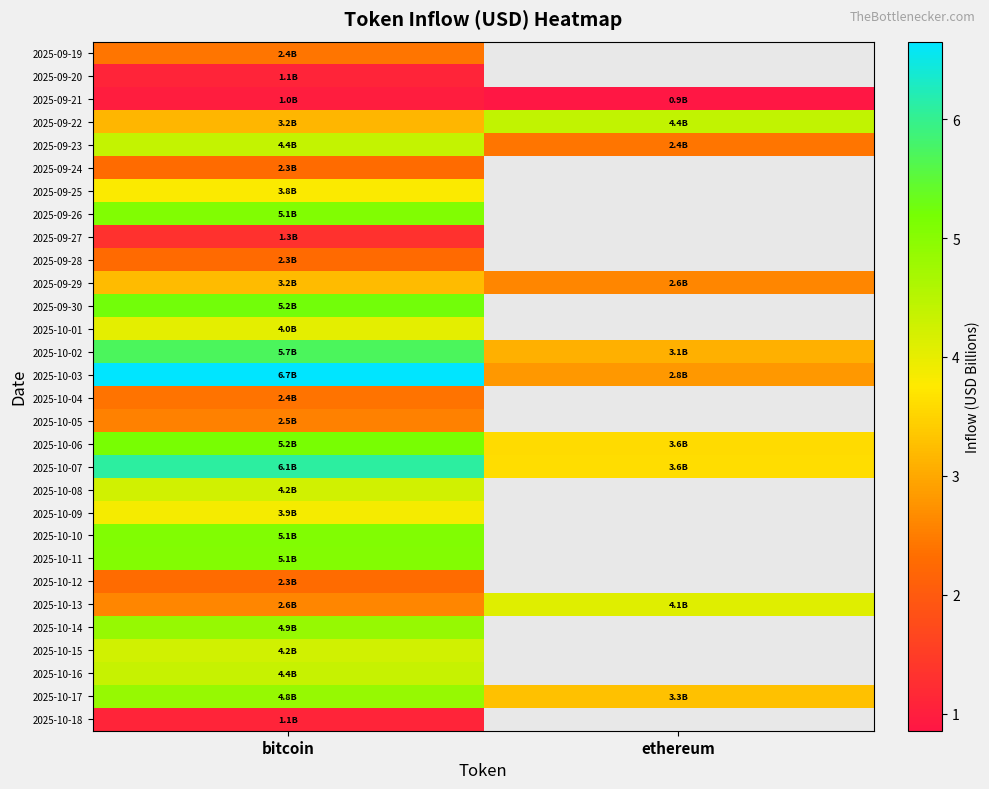

Rank the series by their average value, from highest to lowest.

2025-09-19, 2025-09-20, 2025-10-07, 2025-10-08, 2025-10-09, 2025-10-10, 2025-10-11, 2025-10-12, 2025-10-13, 2025-09-21, 2025-10-14, 2025-10-15, 2025-10-16, 2025-10-17, 2025-10-18, 2025-10-03, 2025-10-04, 2025-10-05, 2025-10-06, 2025-09-22, 2025-09-23, 2025-09-24, 2025-09-25, 2025-09-26, 2025-09-27, 2025-09-28, 2025-09-29, 2025-09-30, 2025-10-01, 2025-10-02